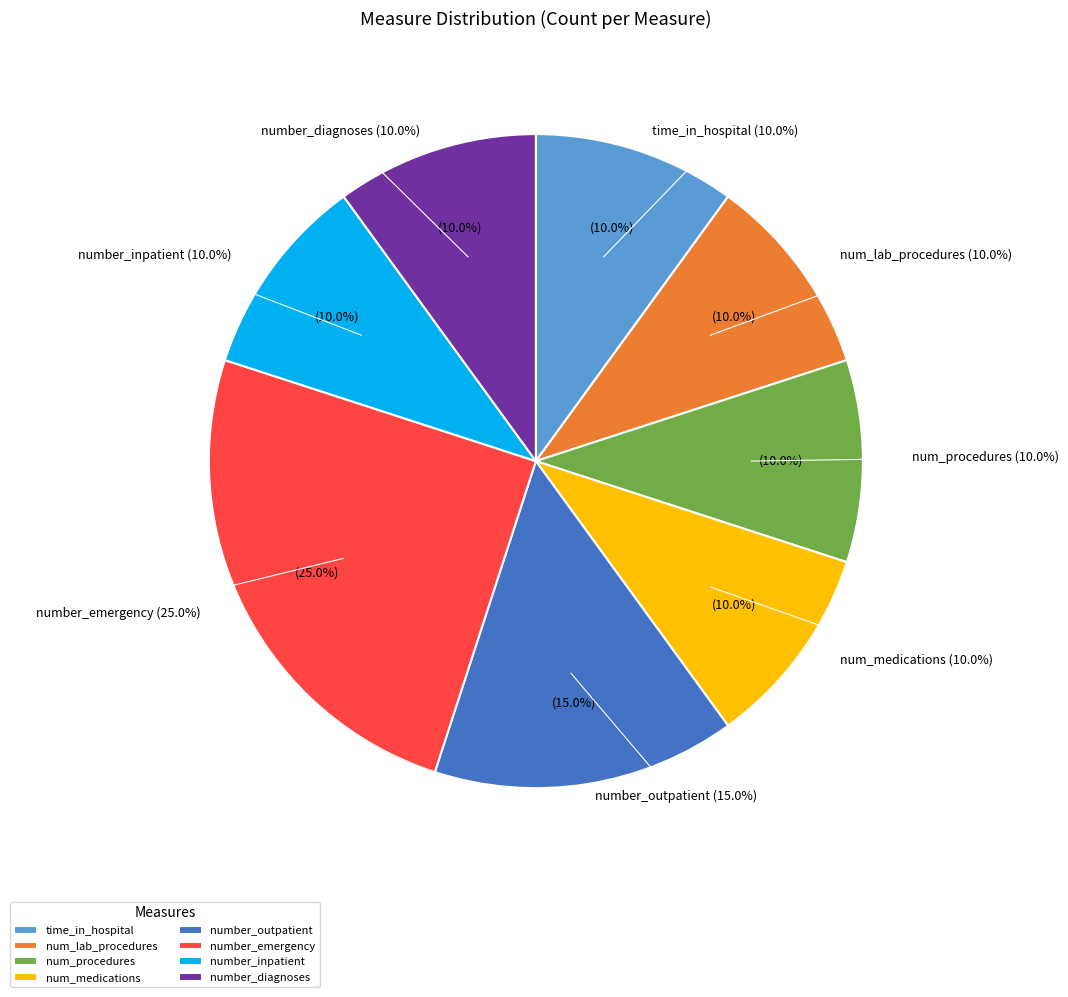

True or false: number_outpatient accounts for 4% of the total.

False